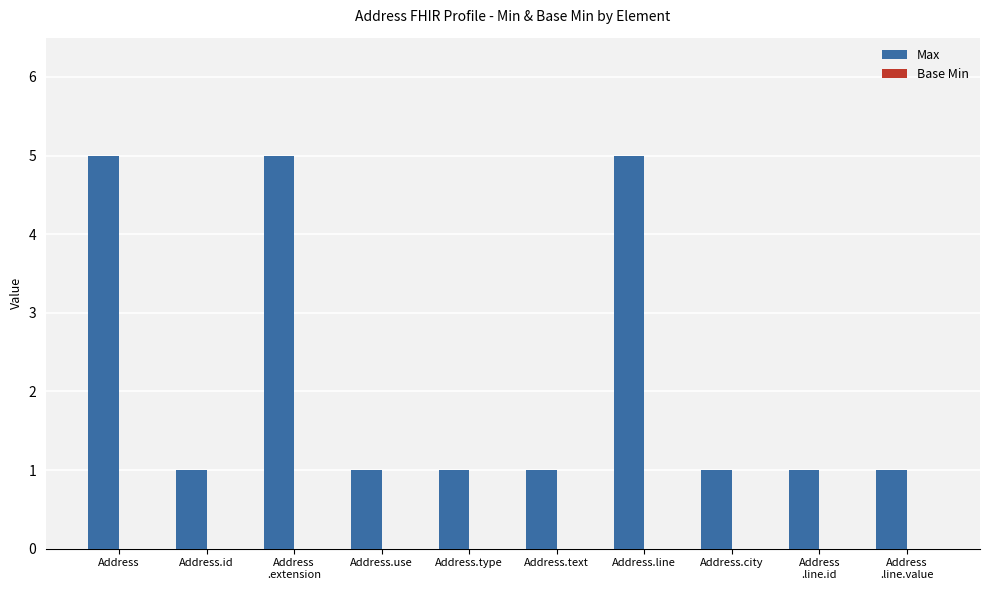

What is the maximum value shown in the chart?

5